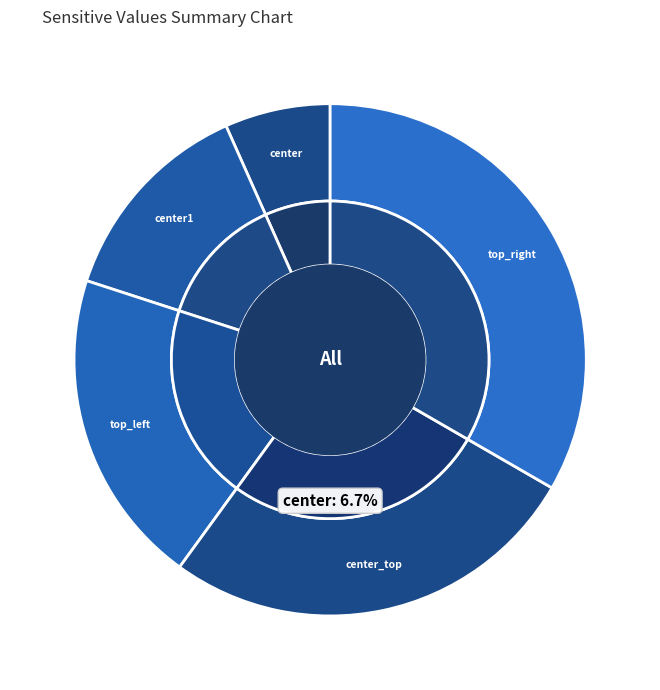

Rank the categories by value from lowest to highest.

center, center1, top_left, center_top, top_right